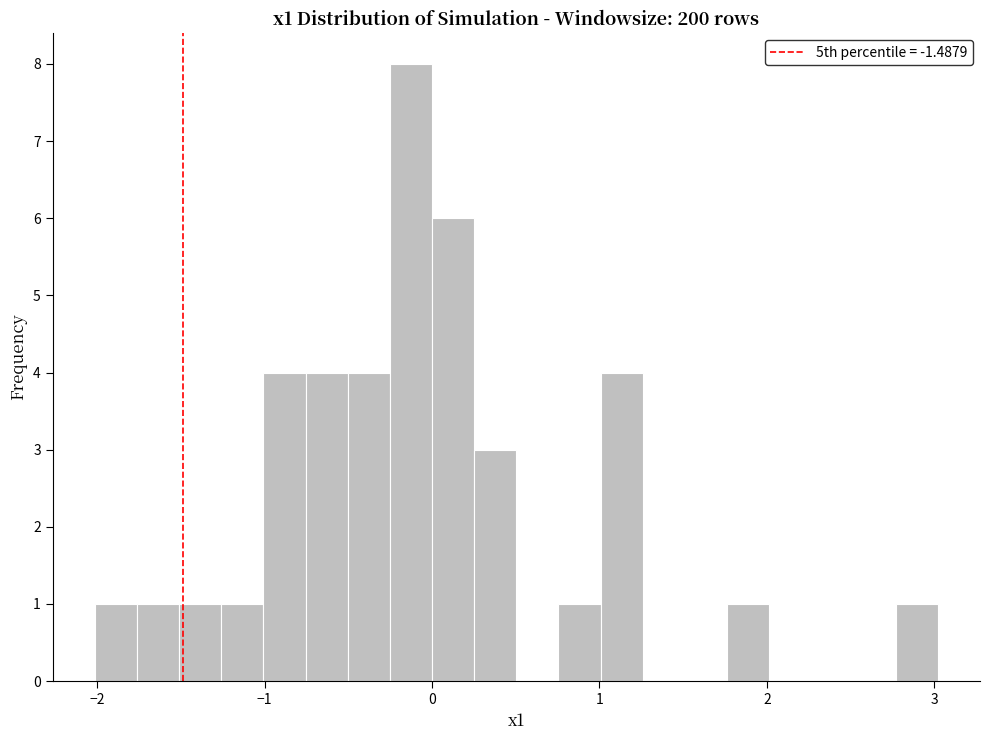

Around what value on the x-axis is the tallest bar? Give the approximate position of its centre, as read against the axis.

-0.1